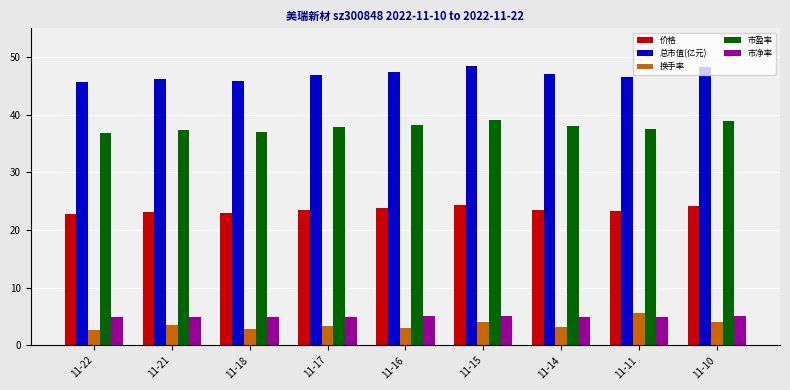

What is the average value of the 换手率 series?

3.6